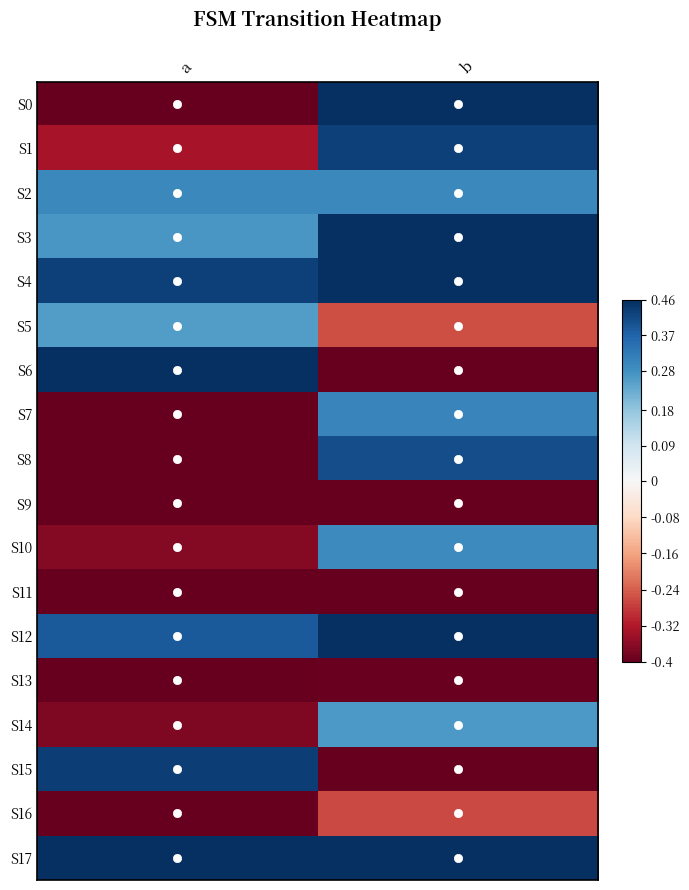

Reading left to right, what are all the values shown in this chart?

row_0: -0.4	0.5
row_1: -0.3	0.4
row_2: 0.3	0.3
row_3: 0.3	0.5
row_4: 0.4	0.5
row_5: 0.3	-0.3
row_6: 0.5	-0.5
row_7: -0.5	0.3
row_8: -0.5	0.4
row_9: -0.4	-0.5
row_10: -0.4	0.3
row_11: -0.5	-0.4
row_12: 0.4	0.5
row_13: -0.5	-0.4
row_14: -0.4	0.3
row_15: 0.4	-0.5
row_16: -0.5	-0.3
row_17: 0.5	0.5